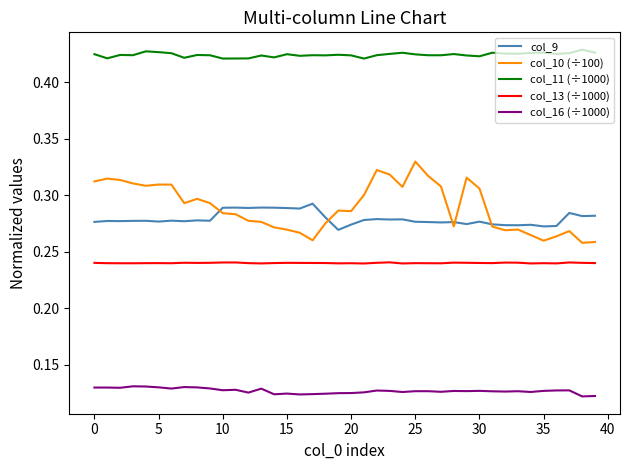

Rank the series by their maximum value, from highest to lowest.

col_11 (÷1000), col_10 (÷100), col_9, col_13 (÷1000), col_16 (÷1000)